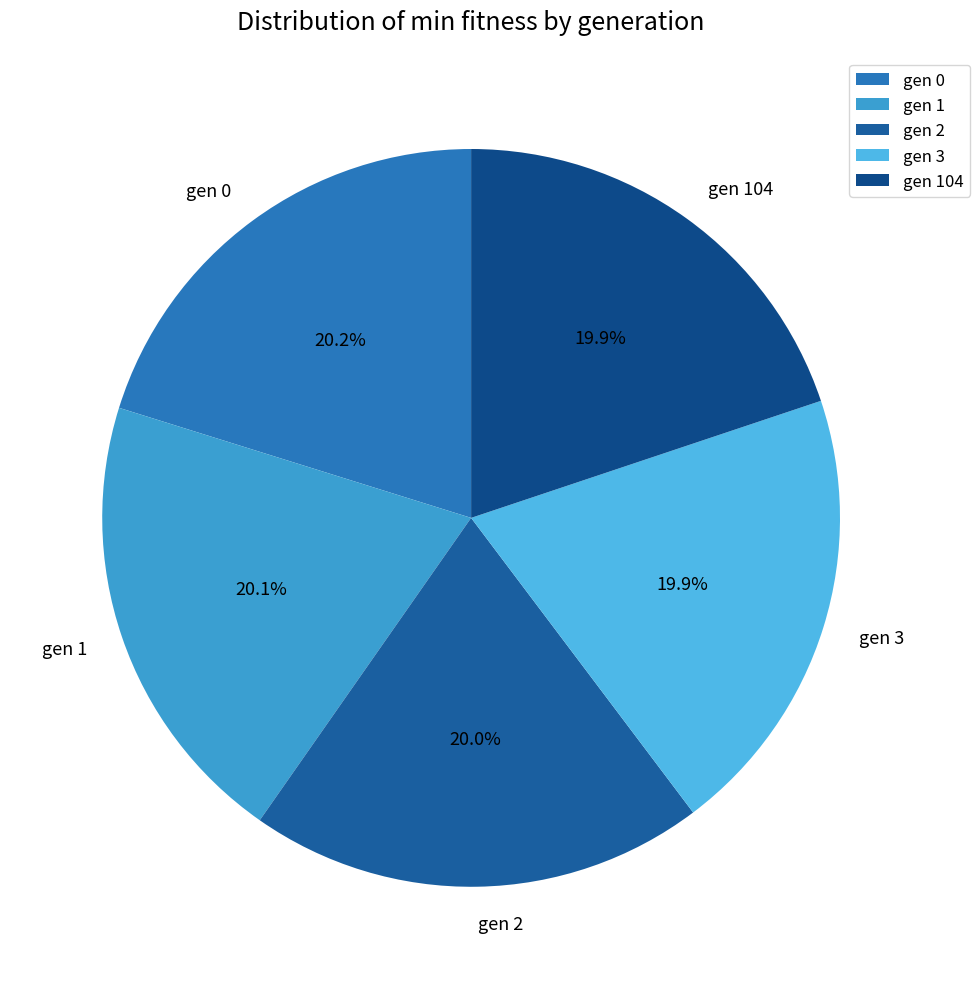

Combined, do gen 2 and gen 1 account for over 50%?

No